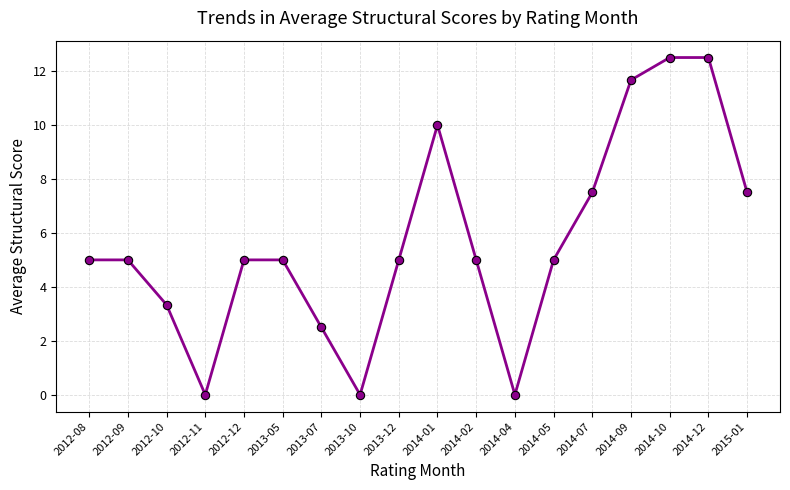

What is the greatest value displayed?

12.5